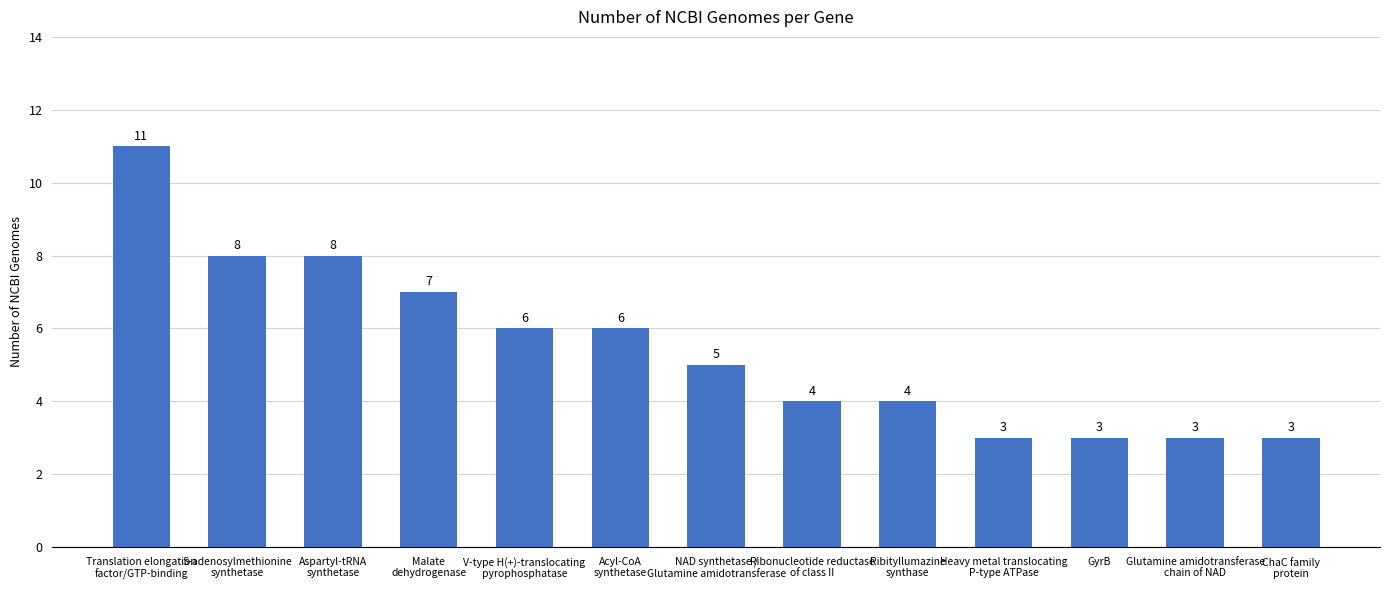

Count the number of categories in the chart.

13